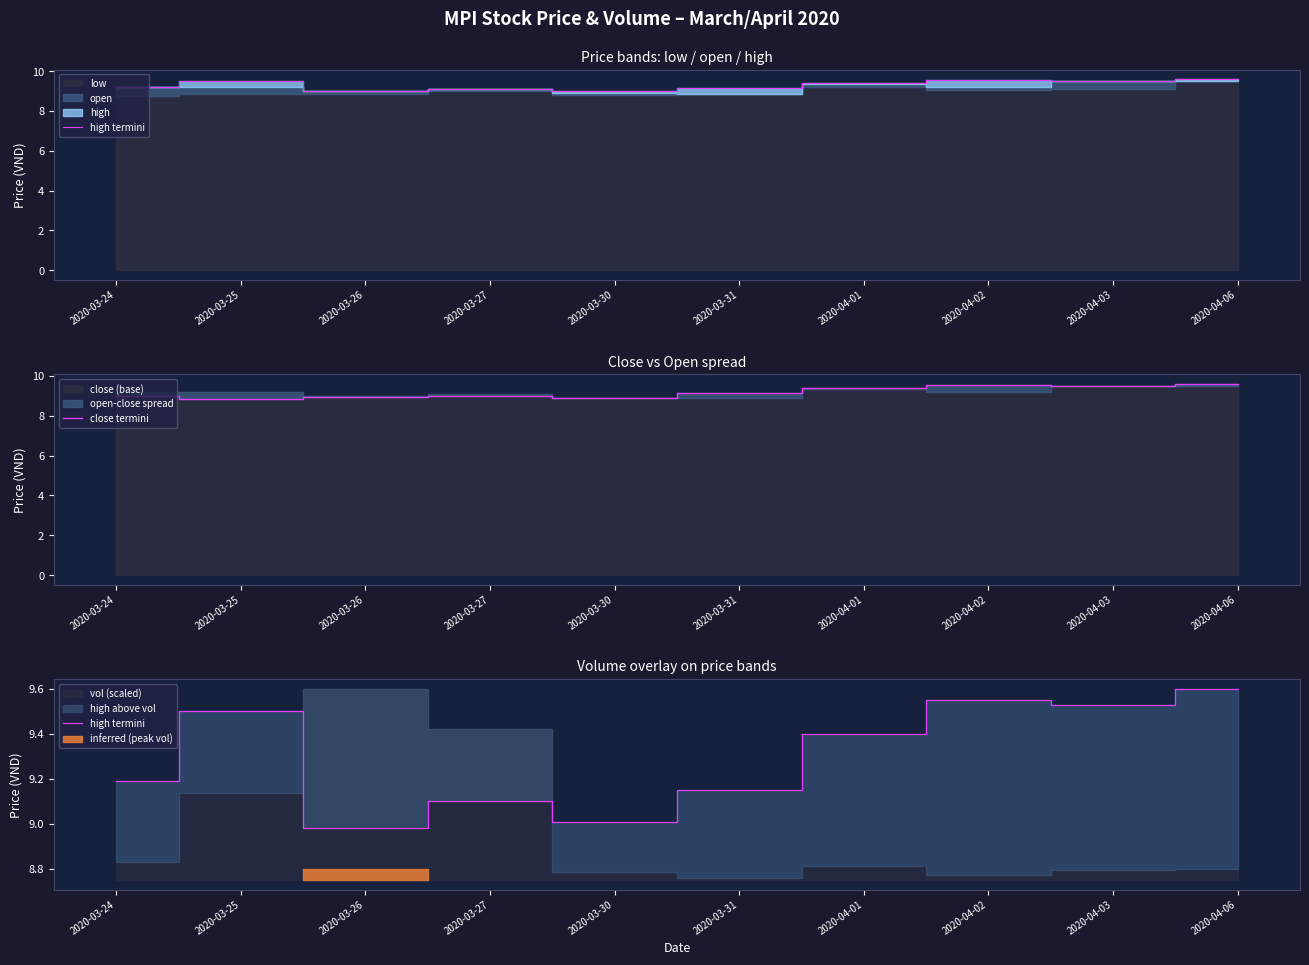

Which series has the largest range (max minus min)?

close termini